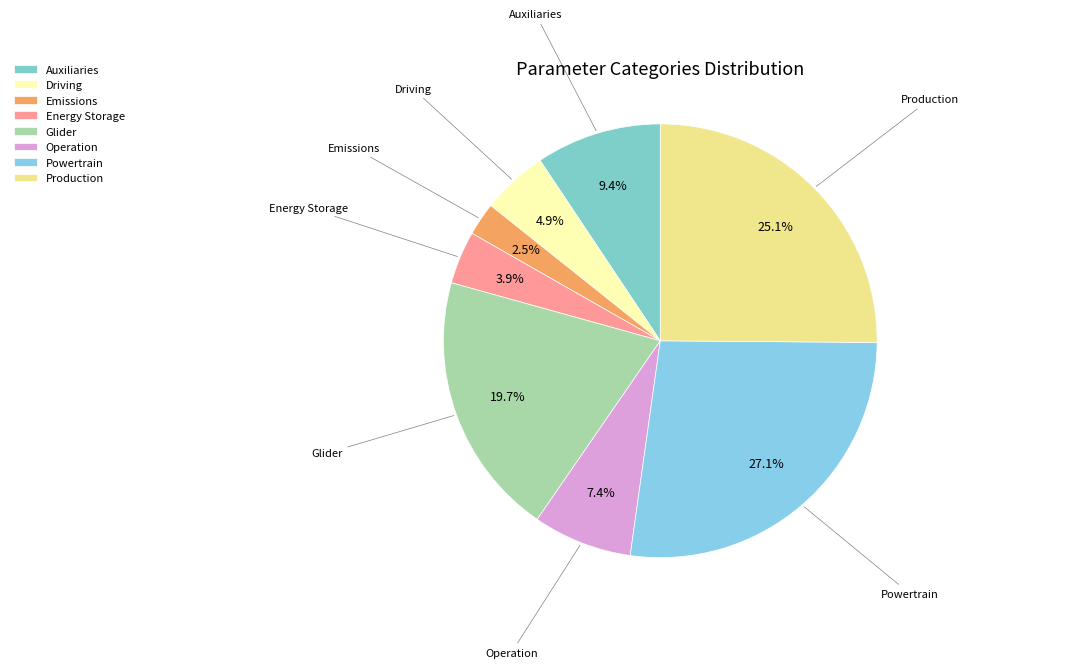

Does any single category account for the majority?

No